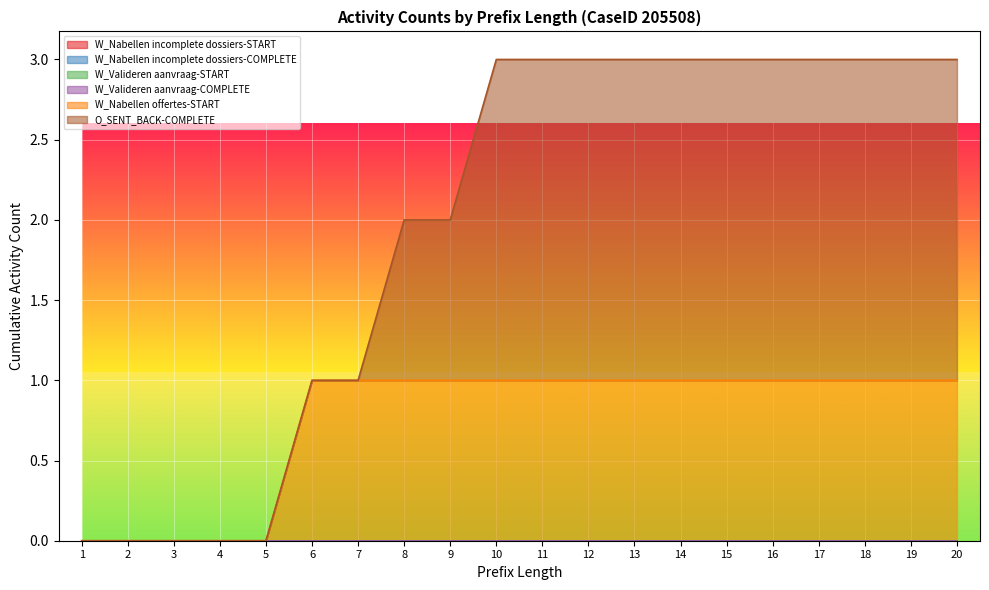

True or false: W_Valideren aanvraag-START and W_Valideren aanvraag-COMPLETE cross at least once.

False